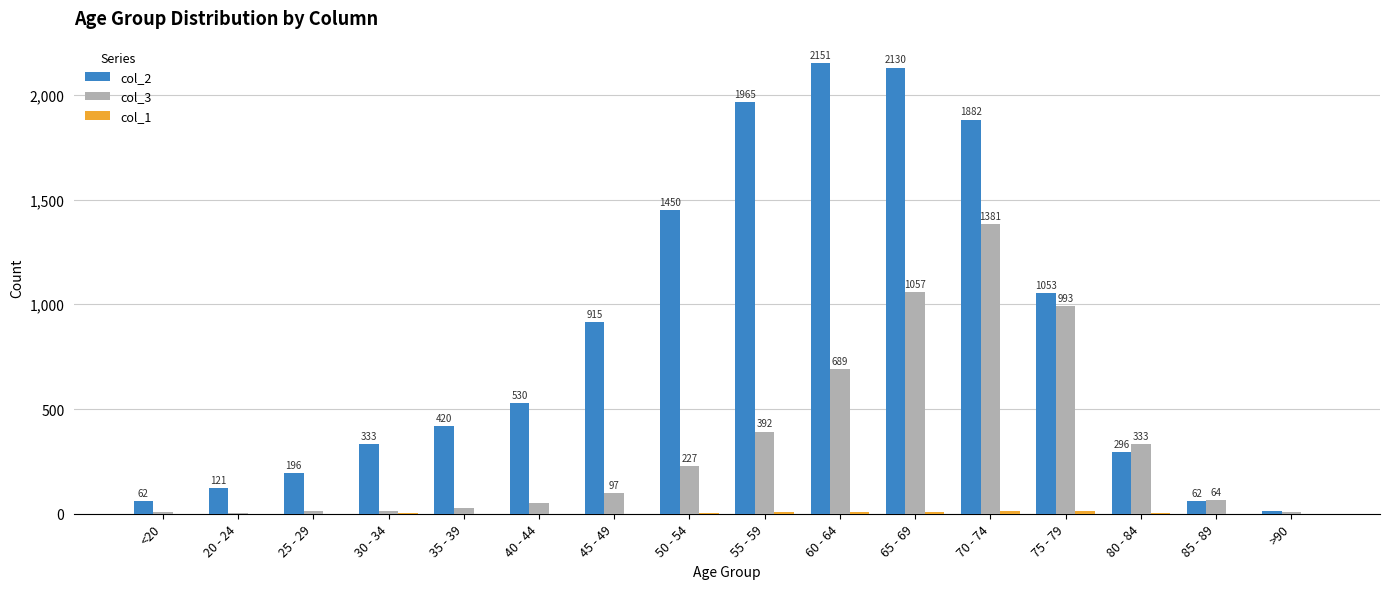

How many groups of bars are there?

16